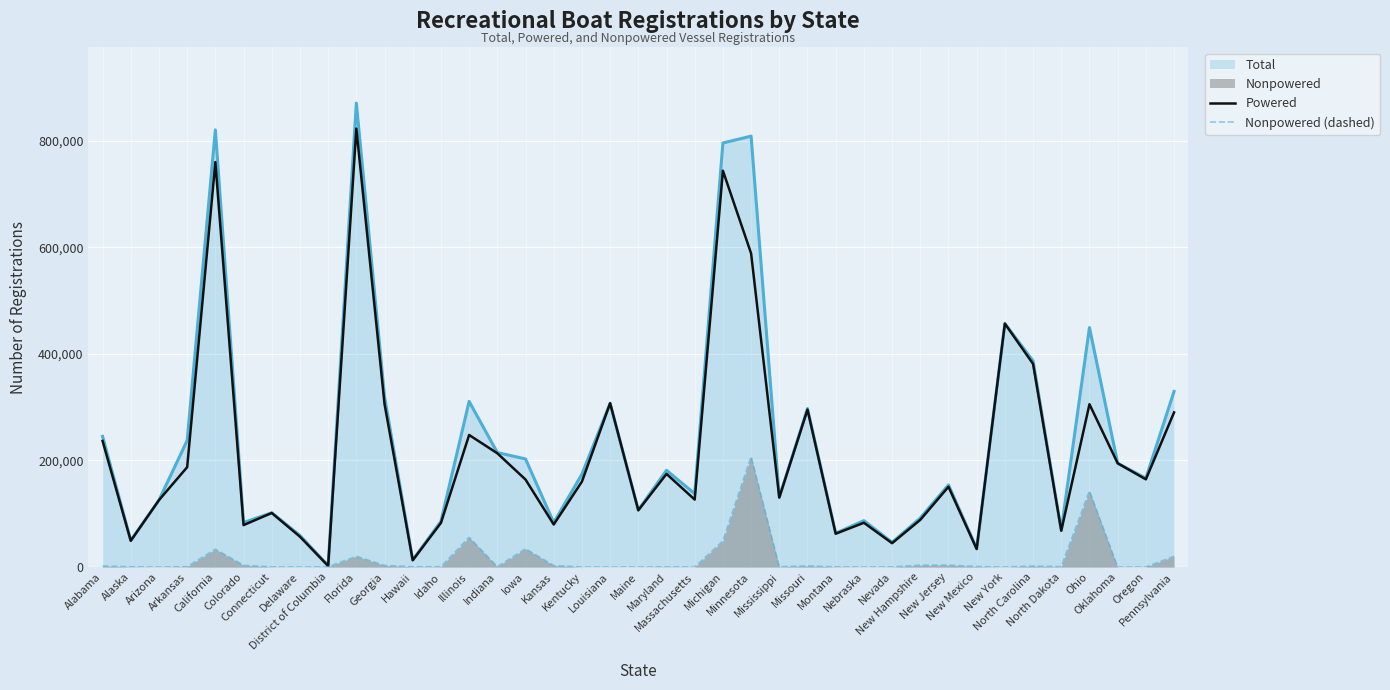

What is the value of the Powered point at the 34th from the left?

381267